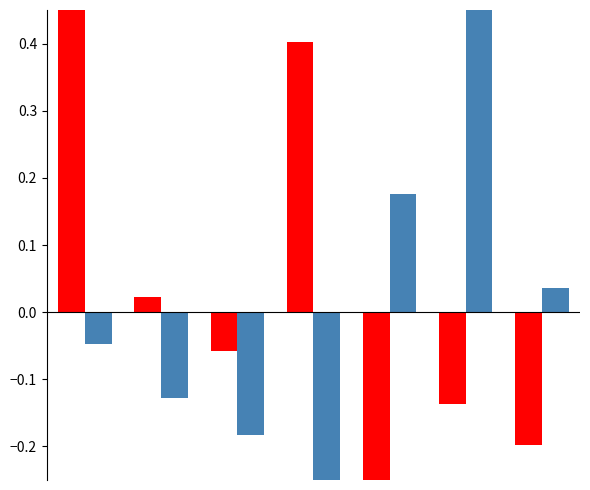

How many bars are there in total?

14